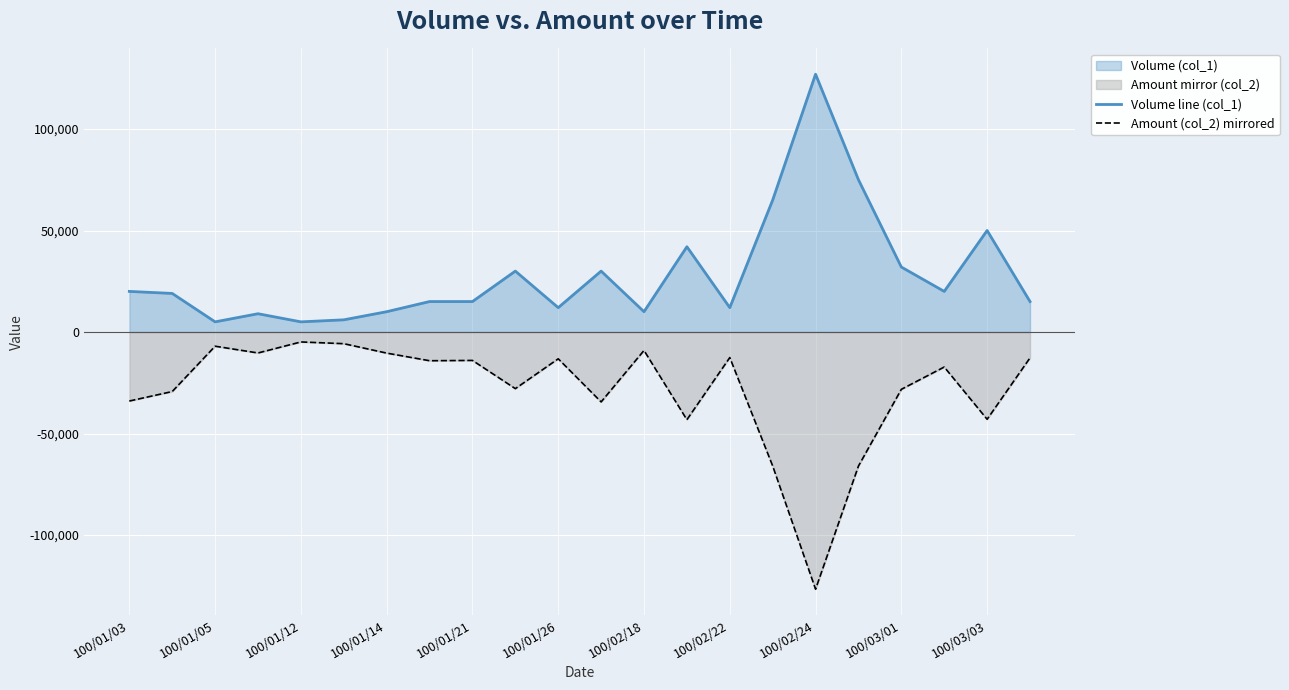

What is the sum of all Volume line (col_1) values?

624000